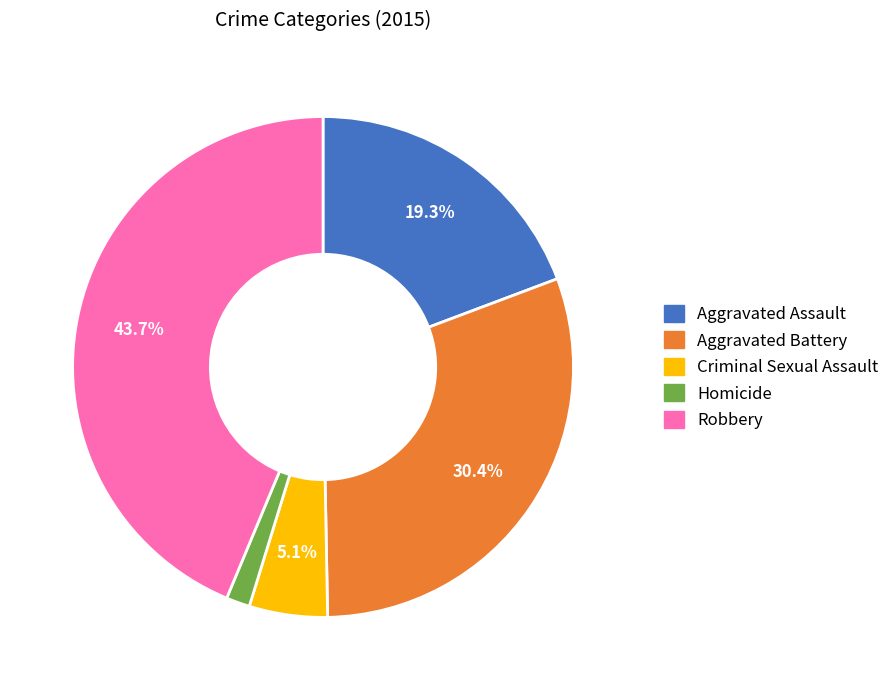

Is it true that Robbery is 44% of the pie?

True